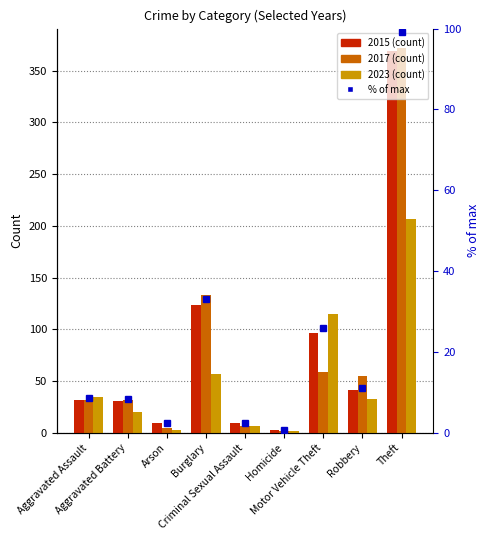

What is the greatest value displayed?

99.2